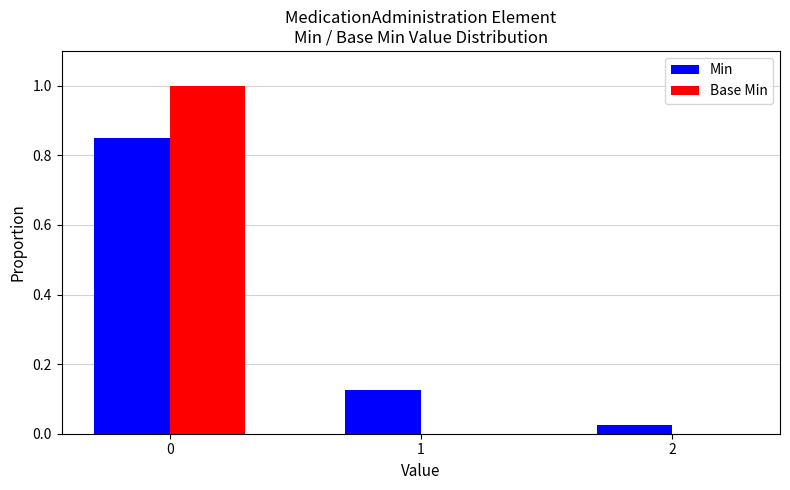

Is the value of Min at 1 greater than the value of Base Min at 2?

Yes